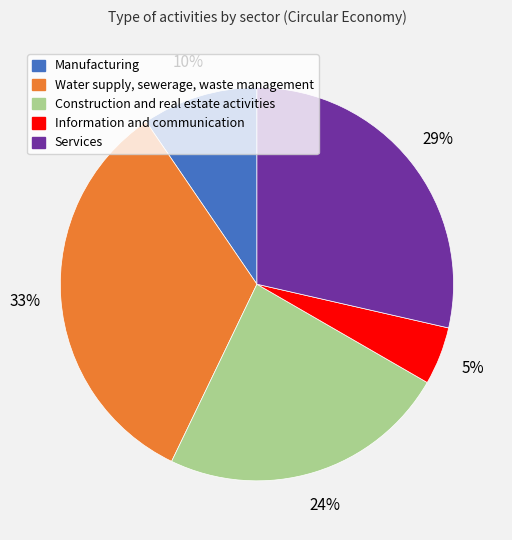

The Manufacturing slice represents 10% of the pie. True or false?

True